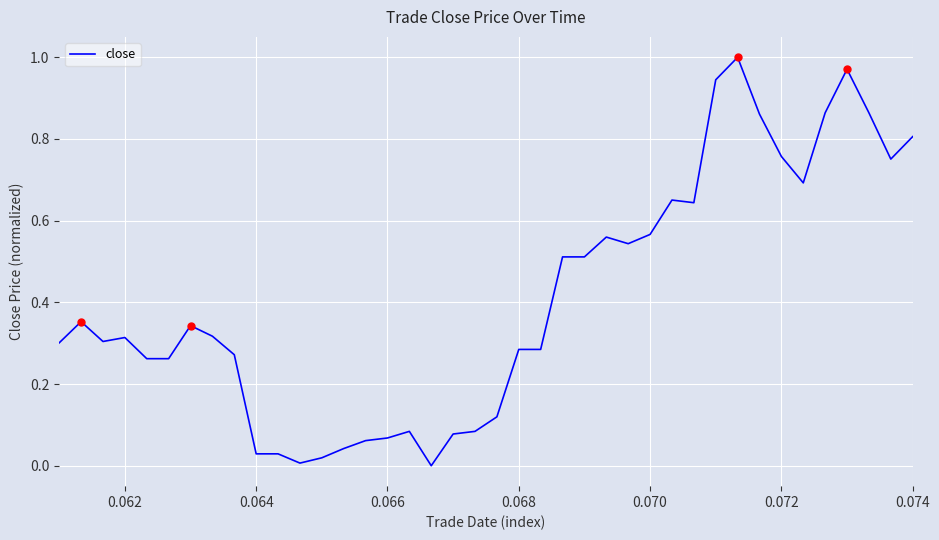

How many lines are shown in the chart?

1